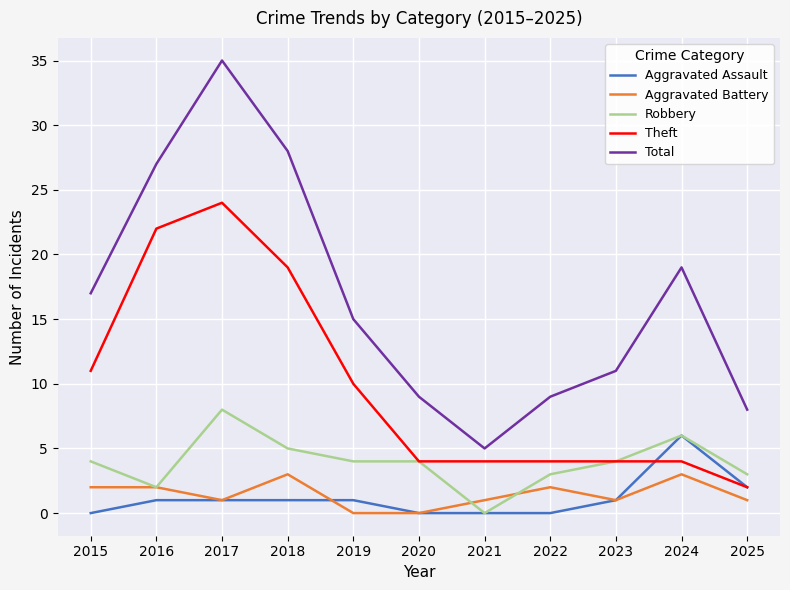

How many lines are shown in the chart?

5